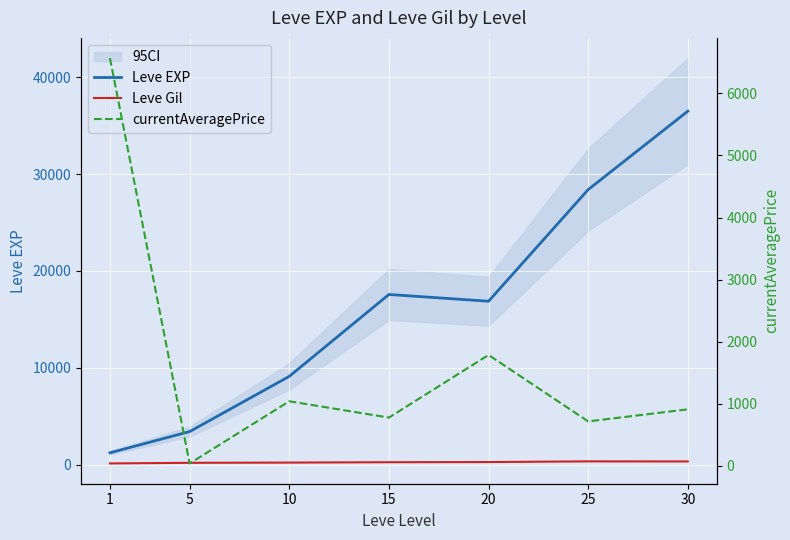

True or false: Leve Gil and currentAveragePrice intersect in this chart.

True